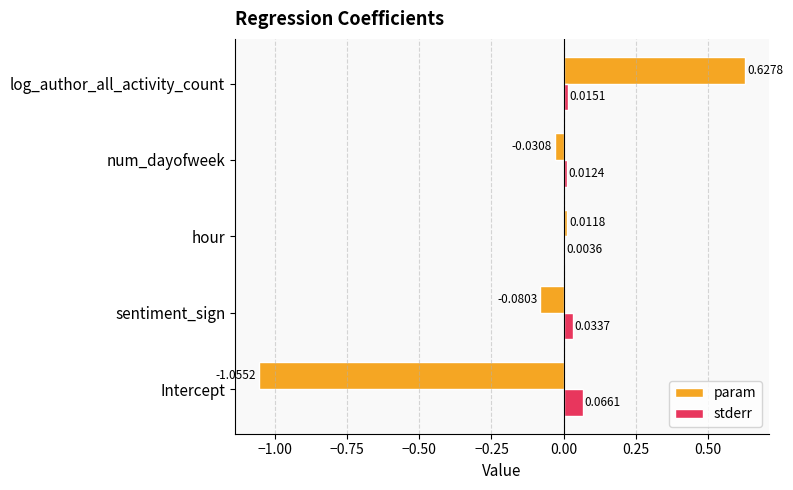

Which category has the highest value across all series?

log_author_all_activity_count